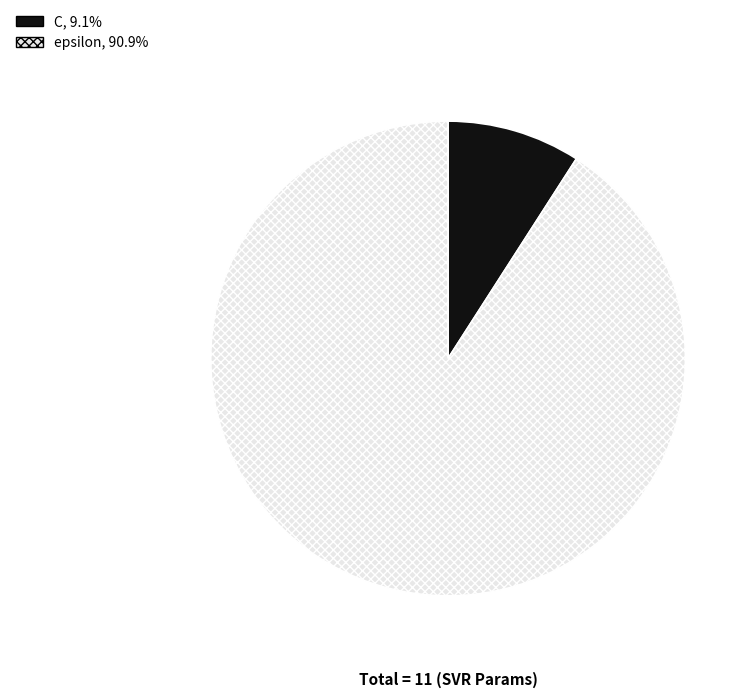

Which has a higher value, C or epsilon?

epsilon